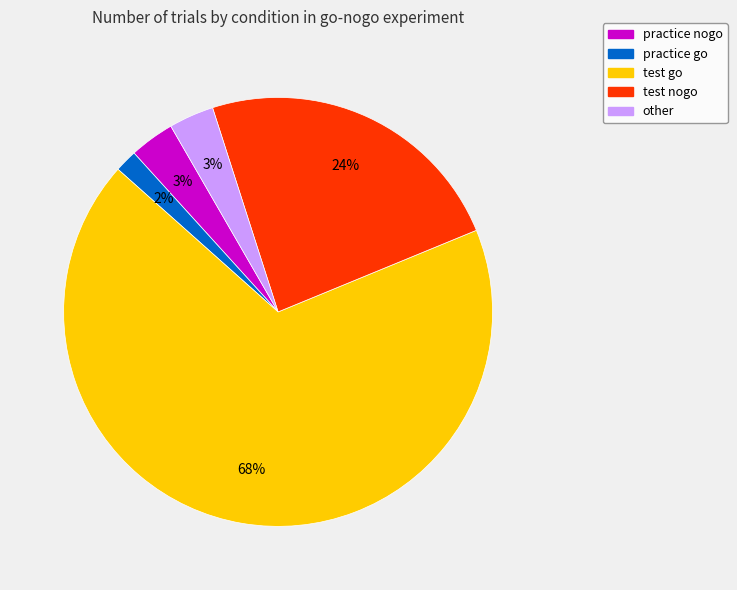

The test go slice represents 68% of the pie. True or false?

True